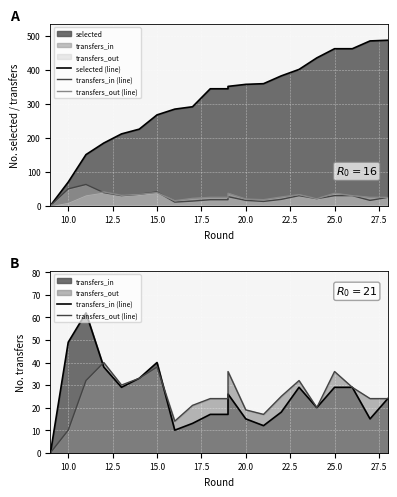

What is the sum of all selected (line) values?

6550